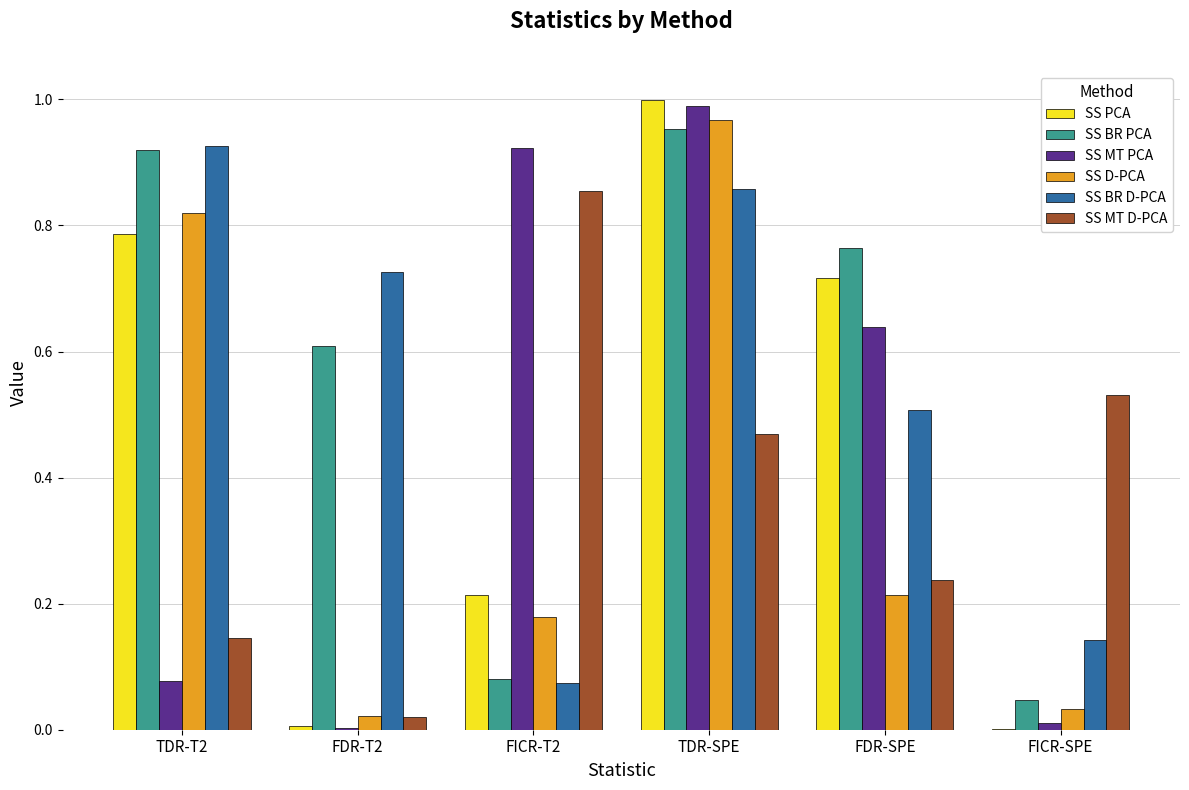

How many groups of bars are there?

6